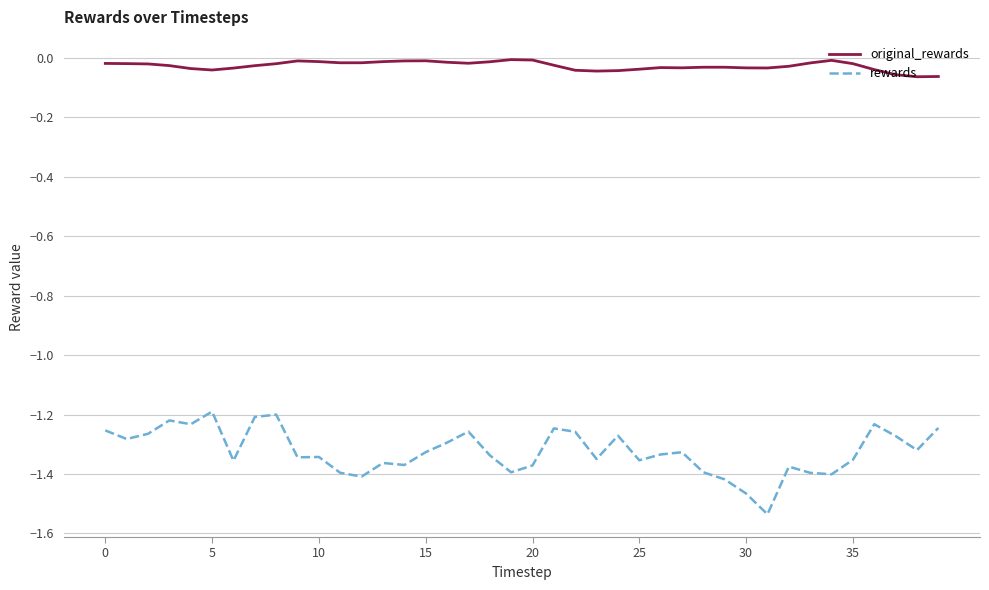

What is the difference between the maximum and minimum values in the rewards series?

0.3